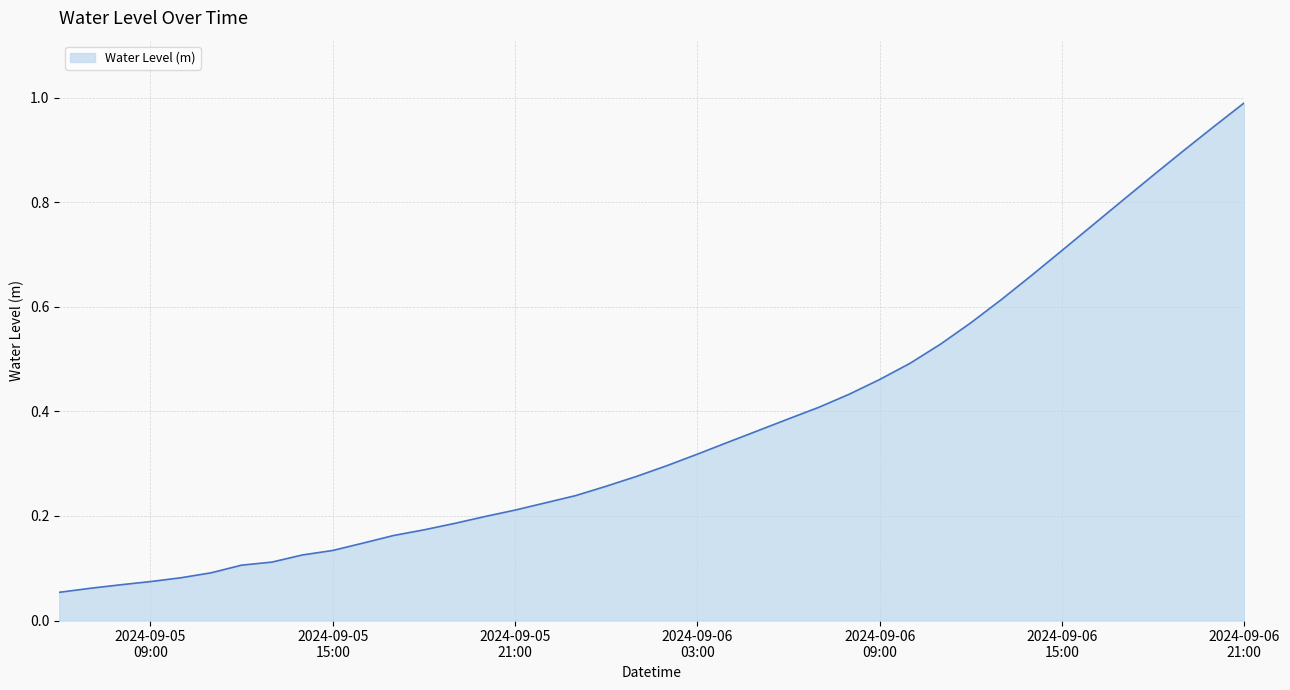

What is the maximum value shown in the chart?

1.0